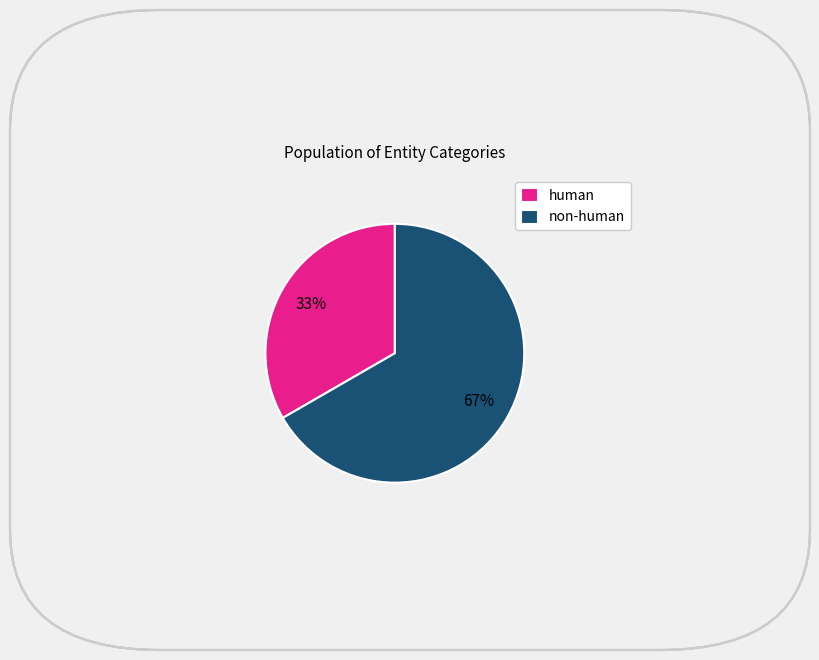

Which has a higher value, non-human or human?

non-human